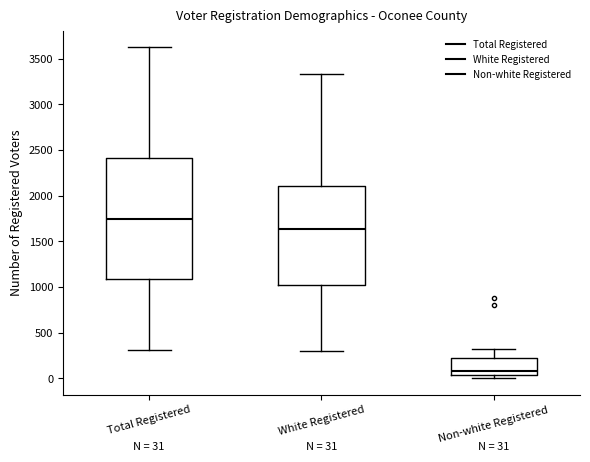

Which box's median line is the highest?

Total Registered